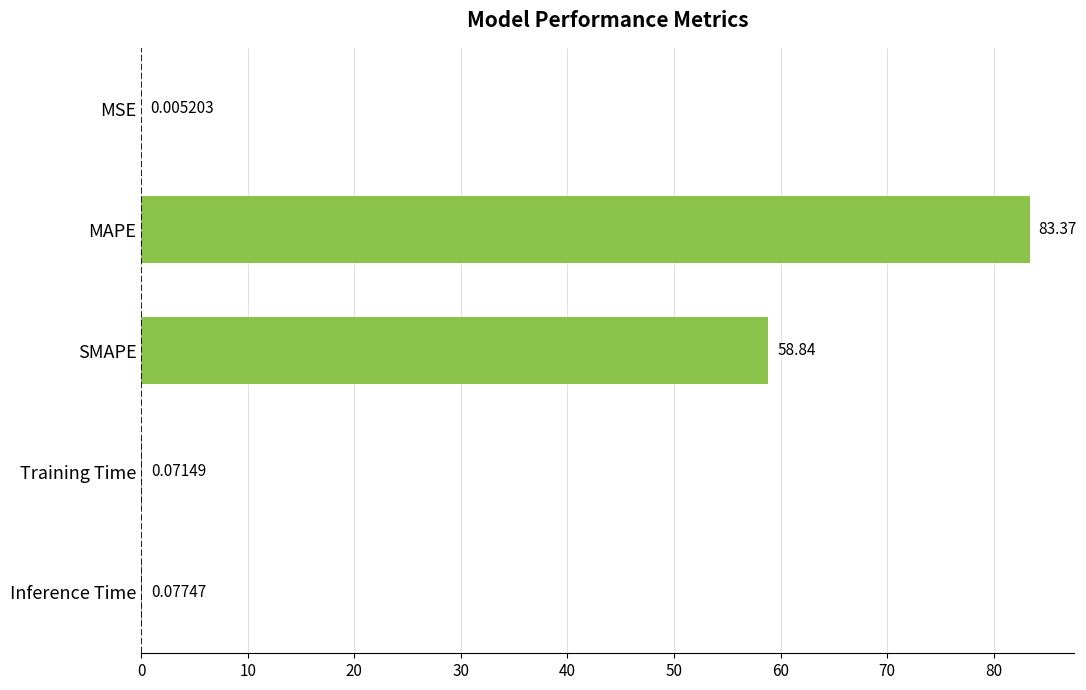

Are the bars horizontal?

Yes